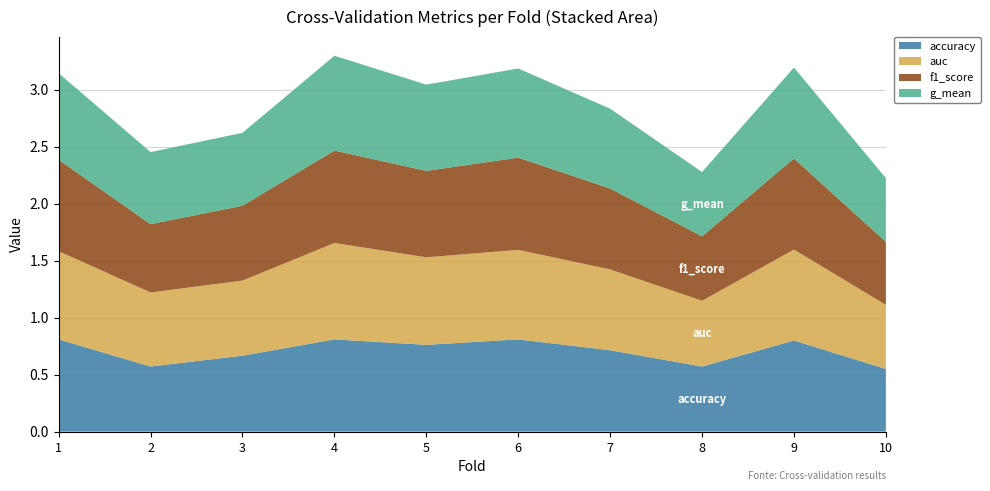

True or false: accuracy has a value of 0.2 at 8.

False